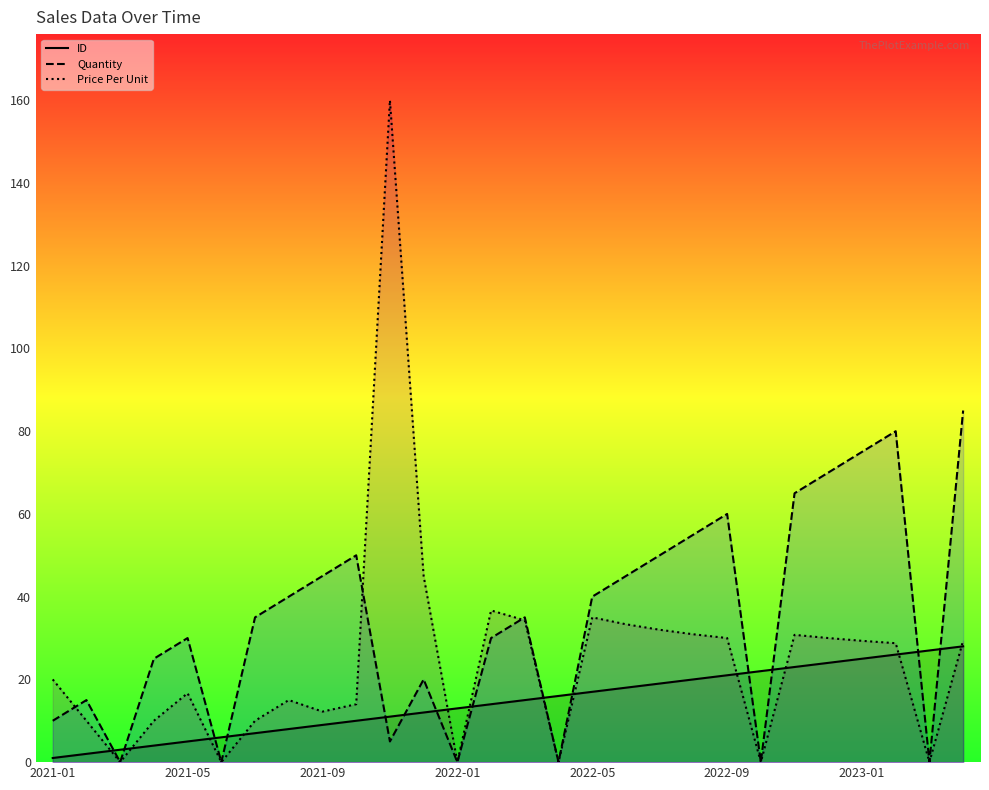

Reading left to right, extract all data points from this chart.

ID: 2021-01=1.0	2021-02=2.0	2021-03=3.0	2021-04=4.0	2021-05=5.0	2021-06=6.0	2021-07=7.0	2021-08=8.0	2021-09=9.0	2021-10=10.0	2021-11=11.0	2021-12=12.0	2022-01=13.0	2022-02=14.0	2022-03=15.0	2022-04=16.0	2022-05=17.0	2022-06=18.0	2022-07=19.0	2022-08=20.0	2022-09=21.0	2022-10=22.0	2022-11=23.0	2022-12=24.0	2023-01=25.0	2023-02=26.0	2023-03=27.0	2023-04=28.0
Quantity: 2021-01=10.0	2021-02=15.0	2021-03=0.0	2021-04=25.0	2021-05=30.0	2021-06=0.0	2021-07=35.0	2021-08=40.0	2021-09=45.0	2021-10=50.0	2021-11=5.0	2021-12=20.0	2022-01=0.0	2022-02=30.0	2022-03=35.0	2022-04=0.0	2022-05=40.0	2022-06=45.0	2022-07=50.0	2022-08=55.0	2022-09=60.0	2022-10=0.0	2022-11=65.0	2022-12=70.0	2023-01=75.0	2023-02=80.0	2023-03=0.0	2023-04=85.0
Price Per Unit: 2021-01=20.0	2021-02=10.0	2021-03=0.0	2021-04=10.0	2021-05=16.7	2021-06=0.0	2021-07=10.0	2021-08=15.0	2021-09=12.2	2021-10=14.0	2021-11=160.0	2021-12=45.0	2022-01=0.0	2022-02=36.7	2022-03=34.3	2022-04=0.0	2022-05=35.0	2022-06=33.3	2022-07=32.0	2022-08=30.9	2022-09=30.0	2022-10=0.0	2022-11=30.8	2022-12=30.0	2023-01=29.3	2023-02=28.8	2023-03=0.0	2023-04=29.4